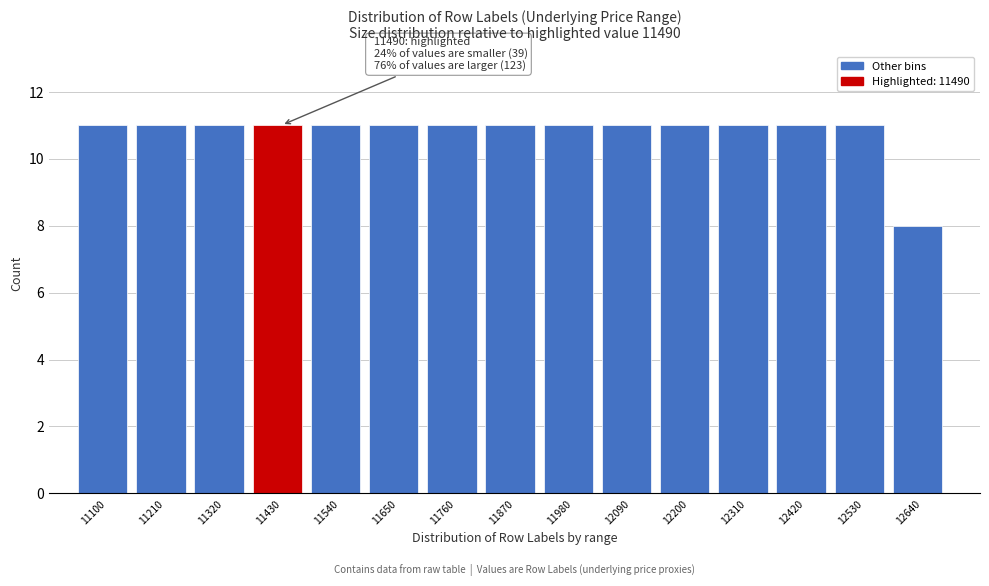

Reading left to right, list all the values displayed in this chart.

11100=11	11210=11	11320=11	11430=11	11540=11	11650=11	11760=11	11870=11	11980=11	12090=11	12200=11	12310=11	12420=11	12530=11	12640=8